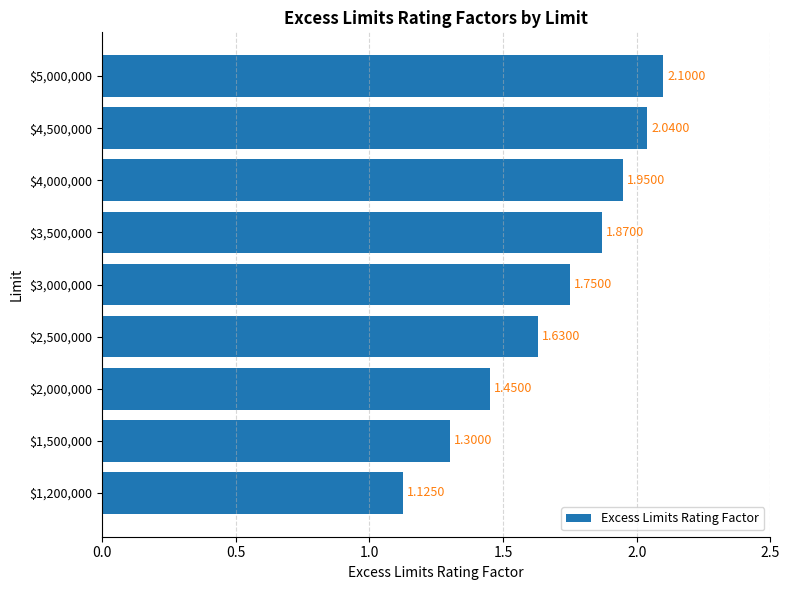

What is the difference between the maximum and second lowest values?

0.8